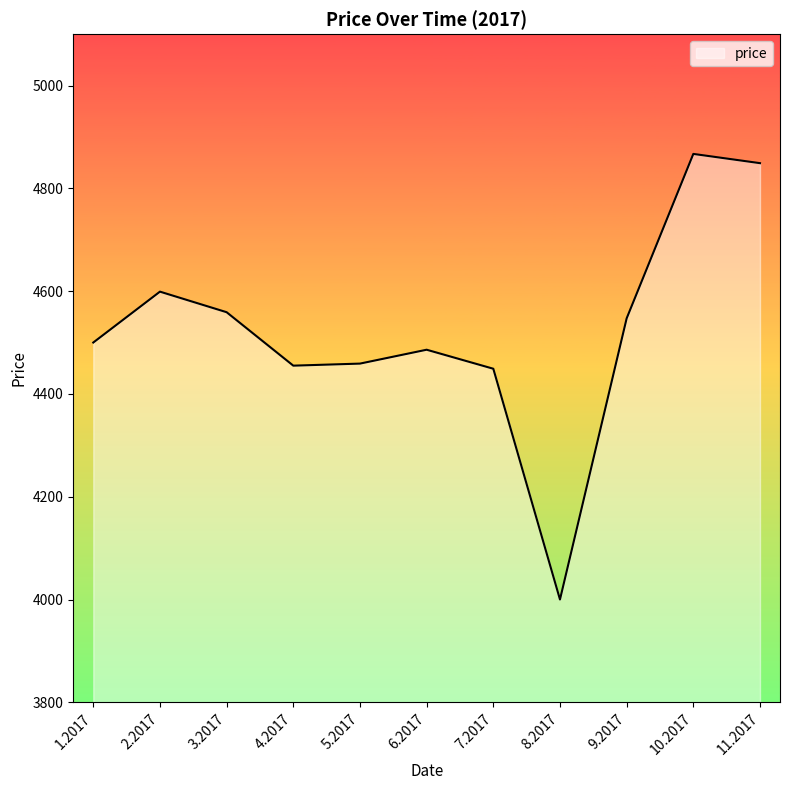

What is the approximate value at 8.2017?

4000